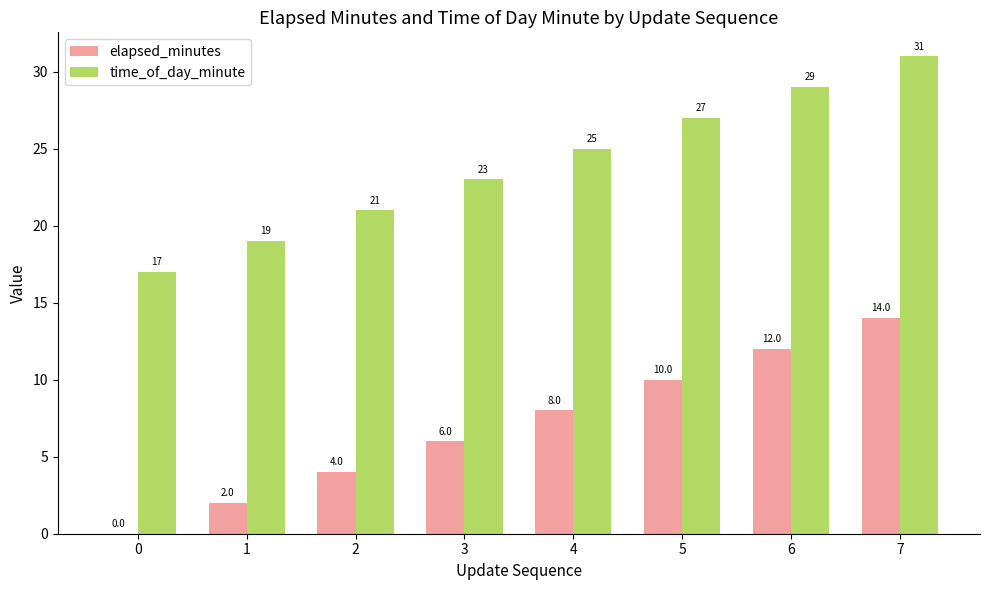

The value of elapsed_minutes at 3 is 6. True or false?

True